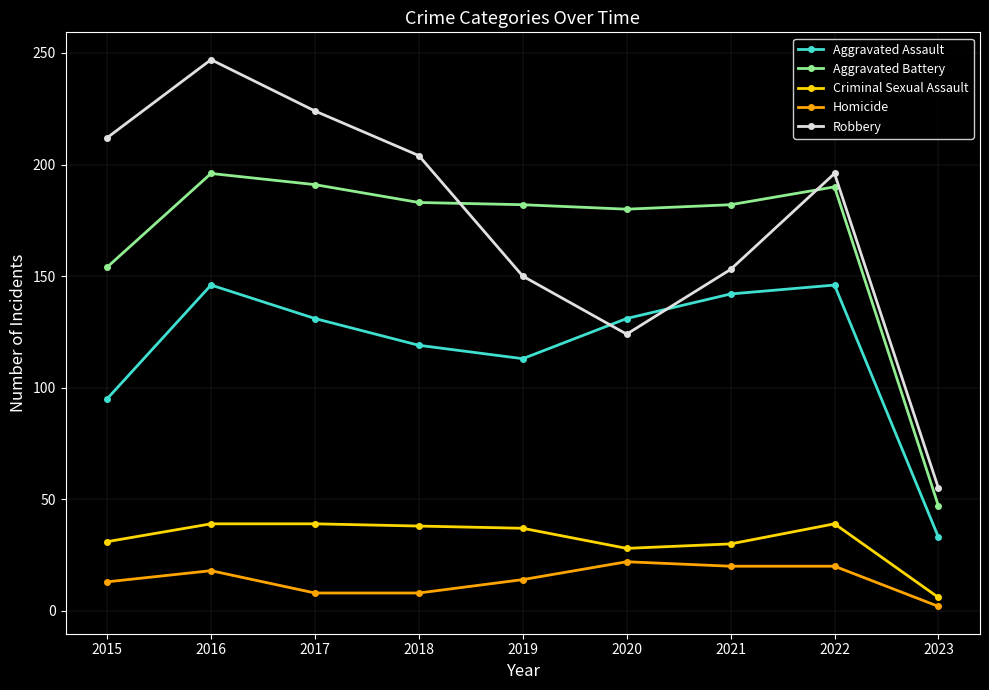

The Criminal Sexual Assault series shows 54 at 2019. True or false?

False